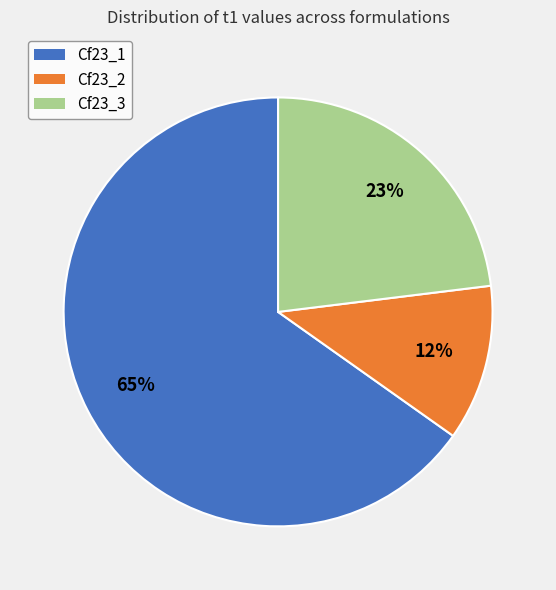

Which category has the biggest portion of the pie?

Cf23_1